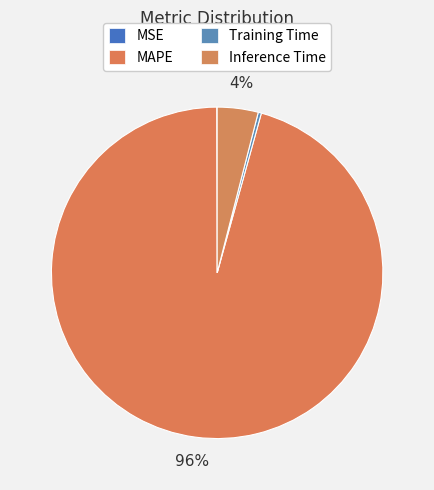

Does any single category account for the majority?

Yes